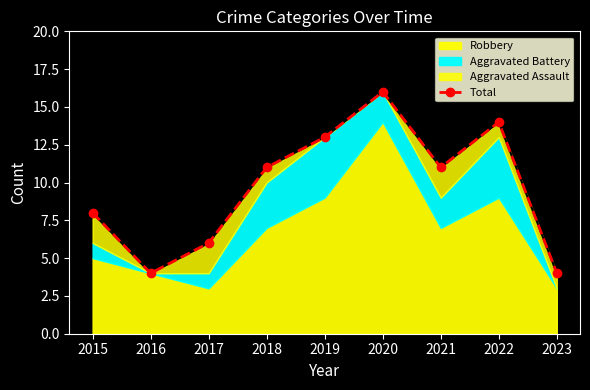

What is the difference between the maximum and minimum values?

12